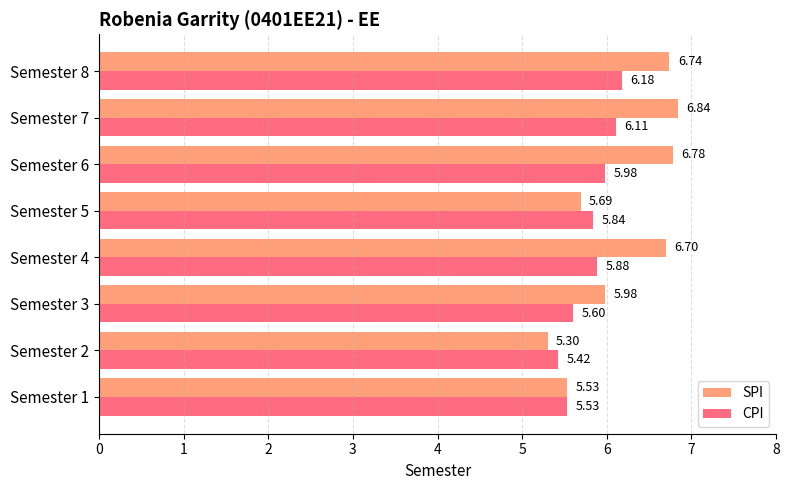

Rank the series by their average value, from highest to lowest.

SPI, CPI